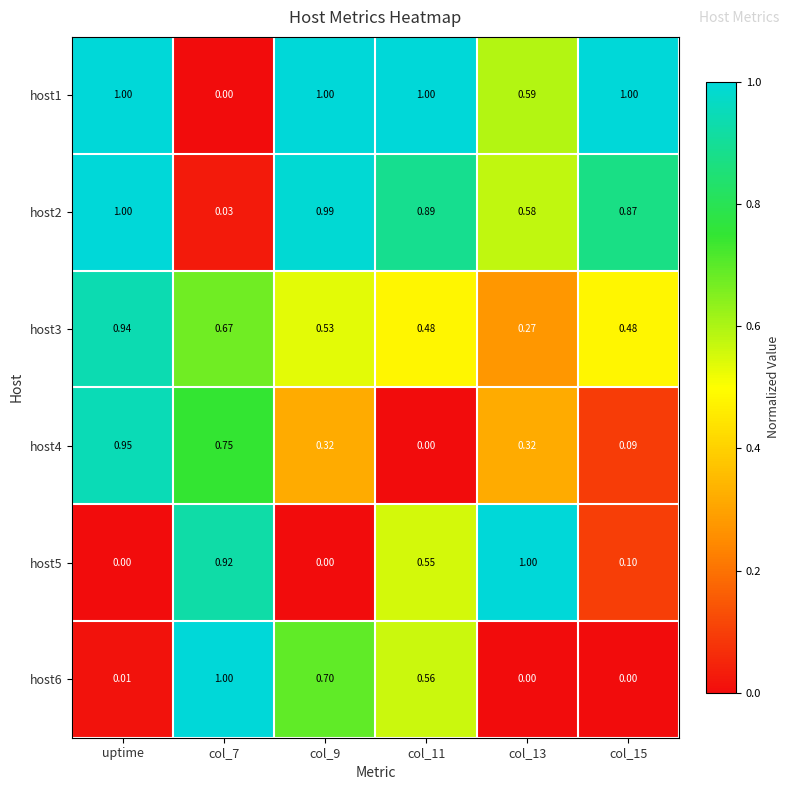

At which category is the sum across all series the highest?

uptime